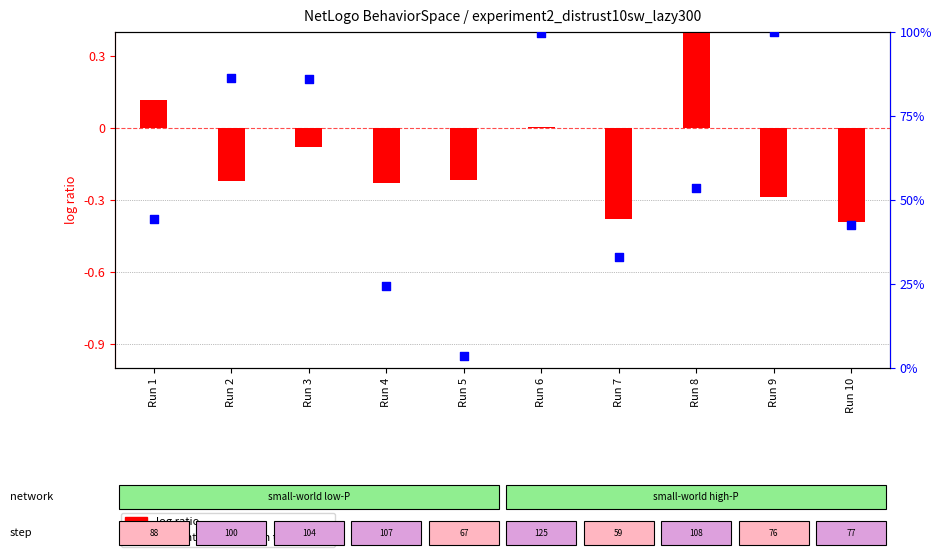

Which series reaches the minimum Y coordinate?

log ratio